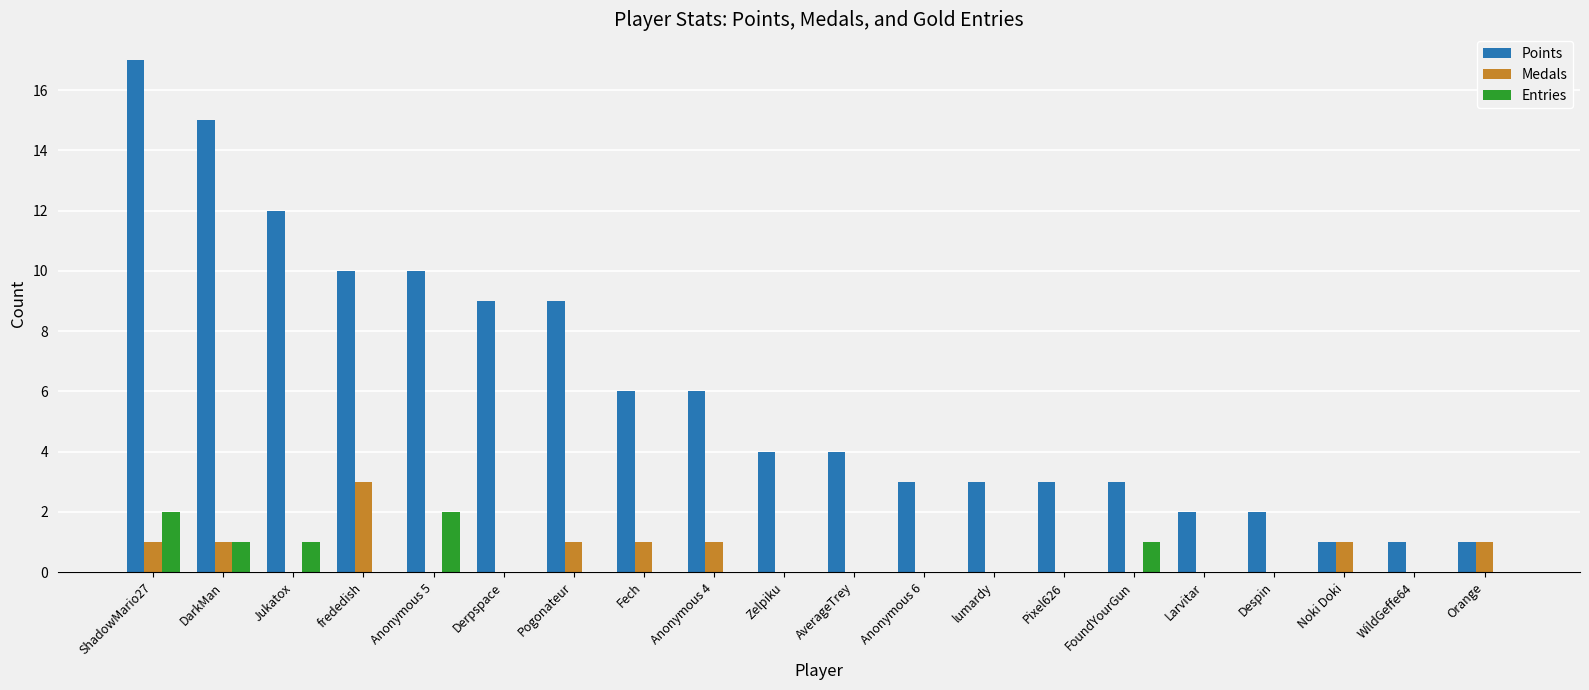

Reading left to right, what are all the values shown in this chart?

Points: 17	15	12	10	10	9	9	6	6	4	4	3	3	3	3	2	2	1	1	1
Medals: 1	1	0	3	0	0	1	1	1	0	0	0	0	0	0	0	0	1	0	1
Entries: 2	1	1	0	2	0	0	0	0	0	0	0	0	0	1	0	0	0	0	0